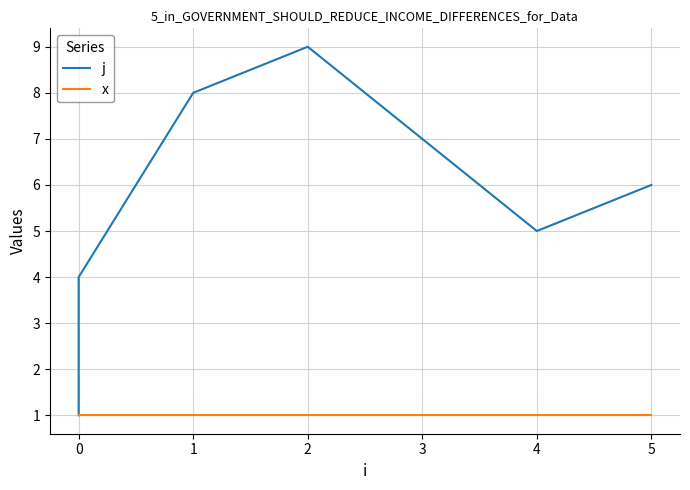

True or false: j and x intersect in this chart.

False